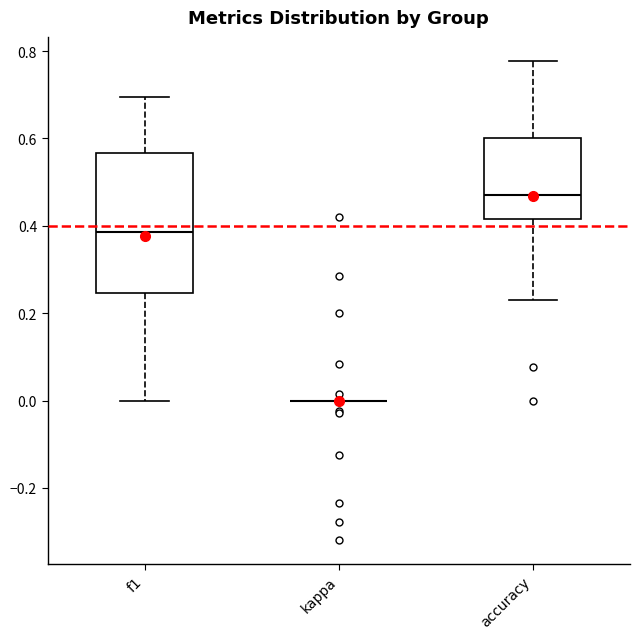

Which box is the tallest, from its lower edge to its upper edge?

f1